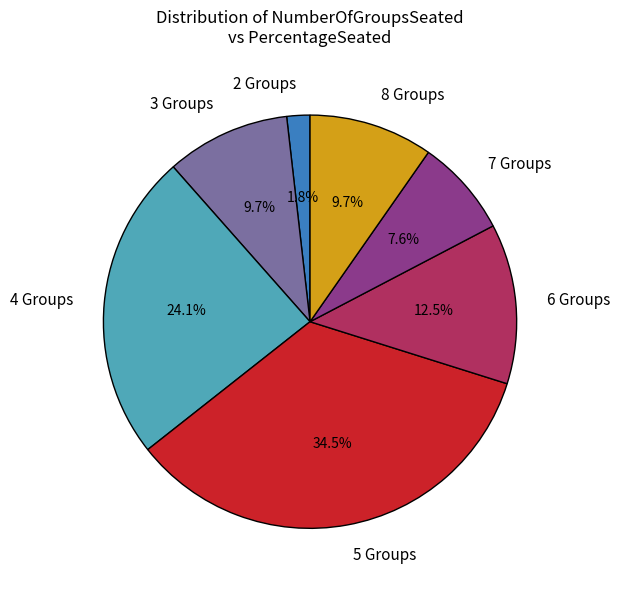

To the nearest percent, what is the difference between the largest and smallest slice percentages?

33%